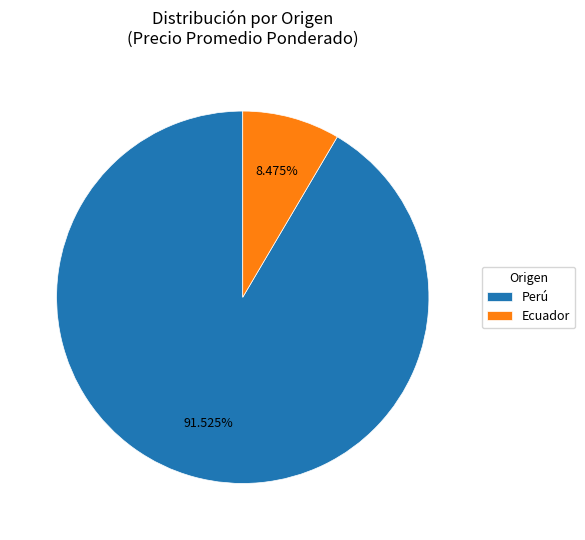

How many slices are in this pie chart?

2